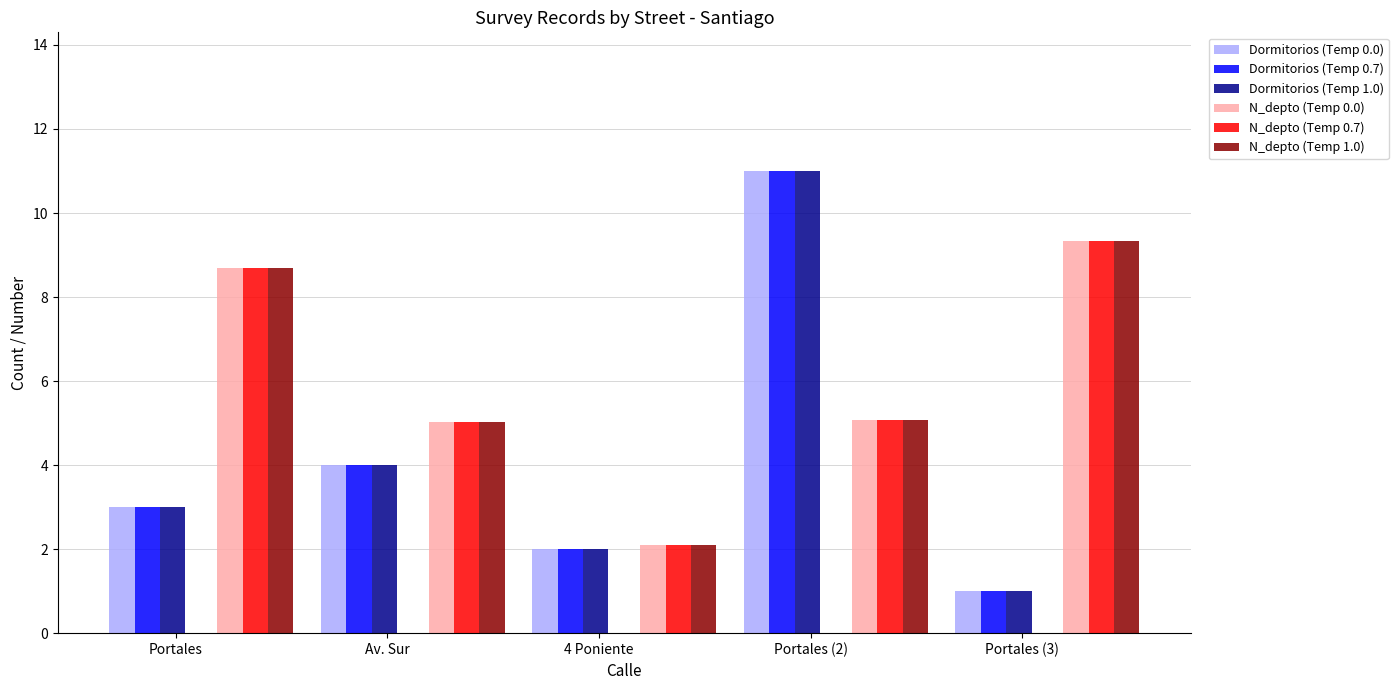

What is the sum of all N_depto (Temp 0.0) values?

30.2